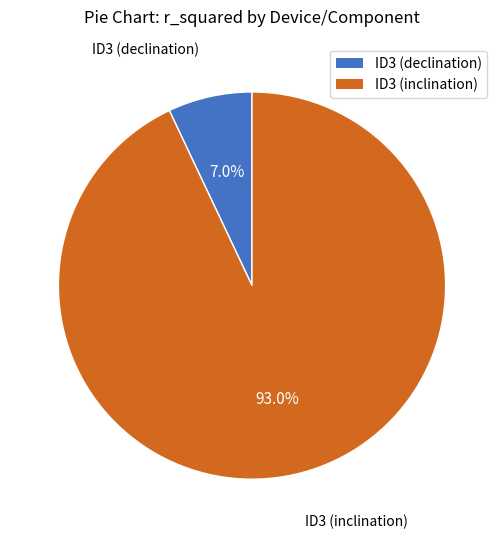

What percentage do ID3 (declination) and ID3 (inclination) together represent?

100.0%